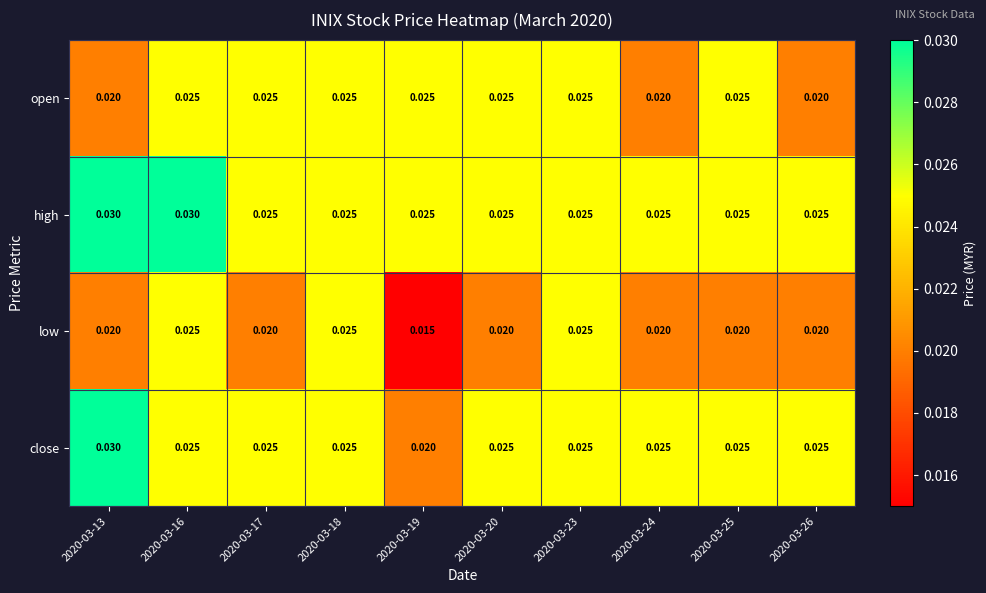

Rank the series by their average value, from lowest to highest.

low, open, close, high